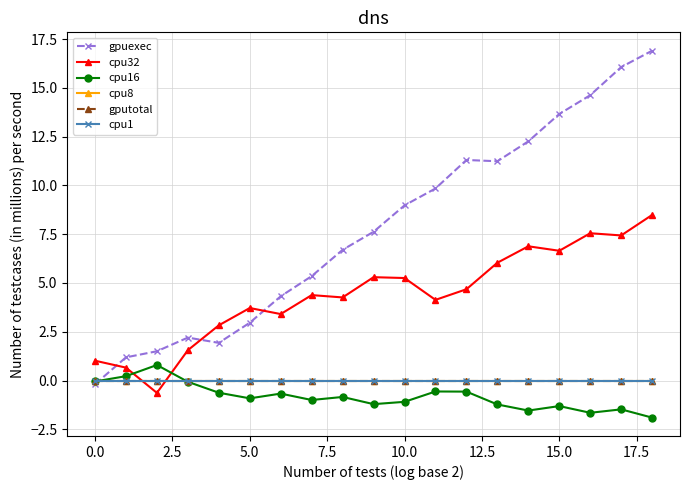

How many intersections are there between cpu16 and cpu32?

2